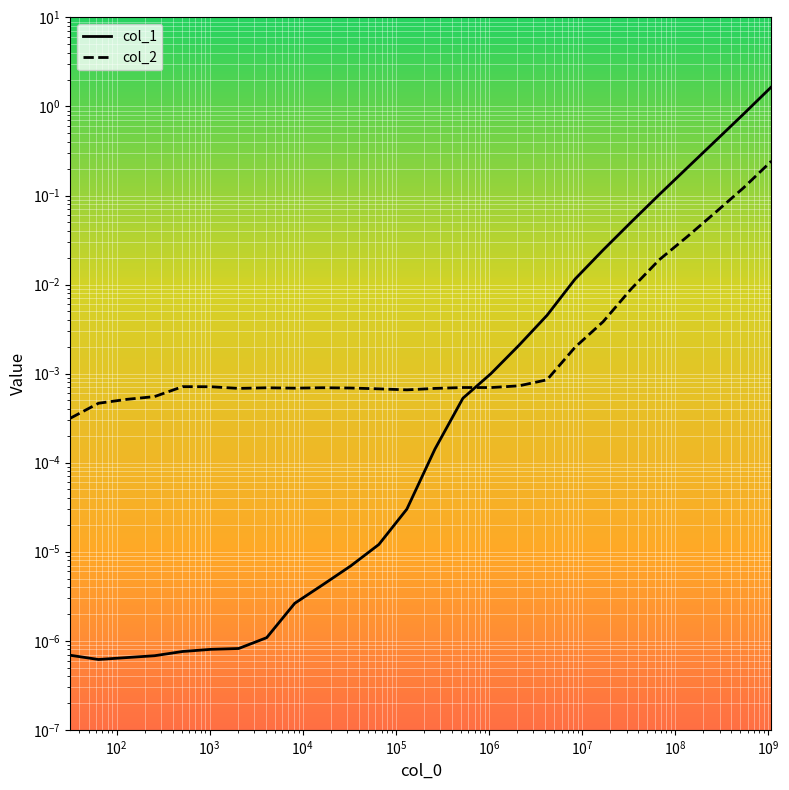

What are all the series names shown in the legend?

col_1, col_2